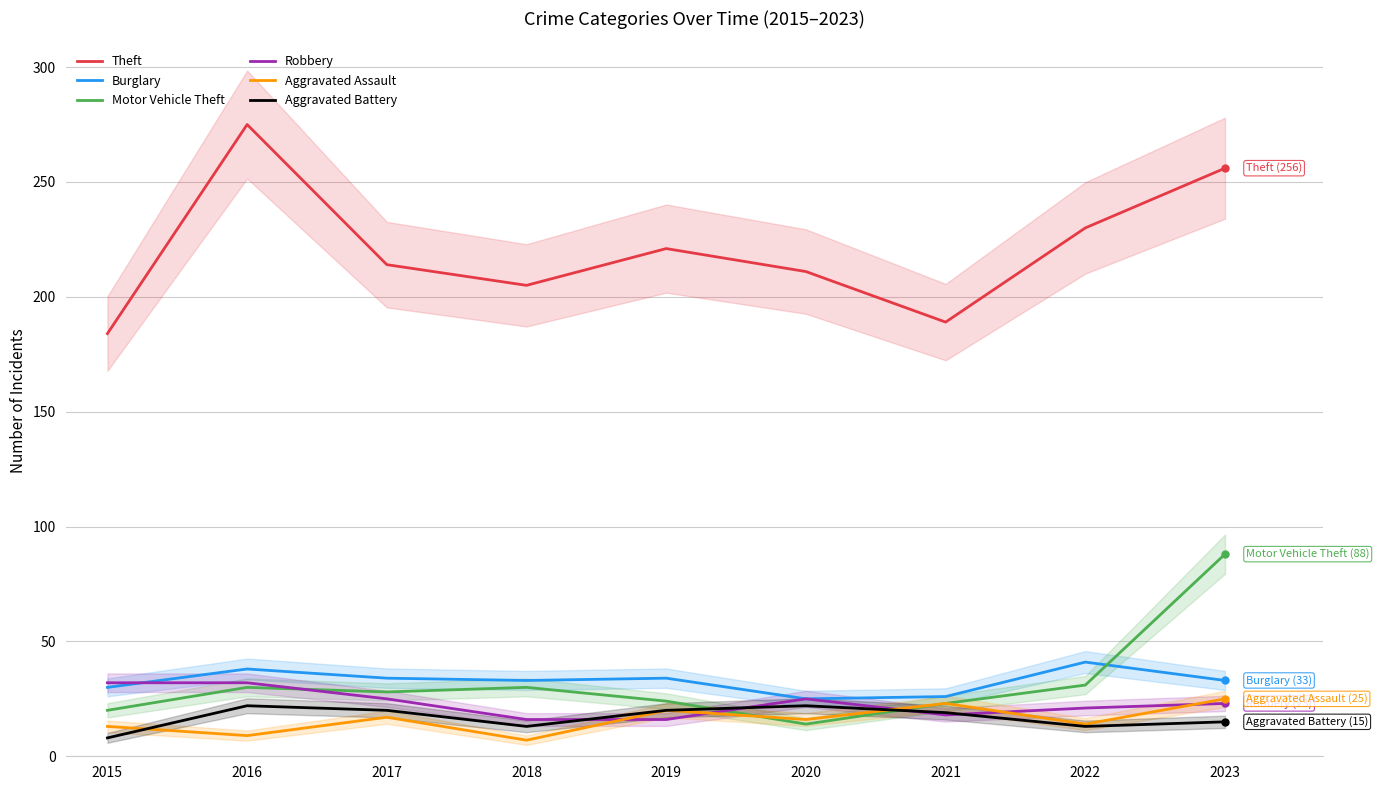

What is the sum of the Aggravated Assault values at 2018 and 2022?

21